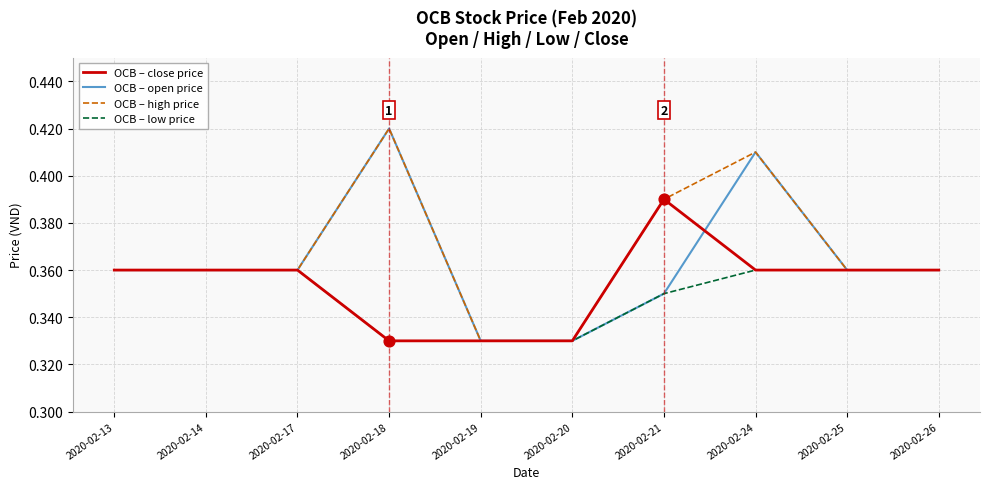

At which category is the sum across all series the highest?

2020-02-24